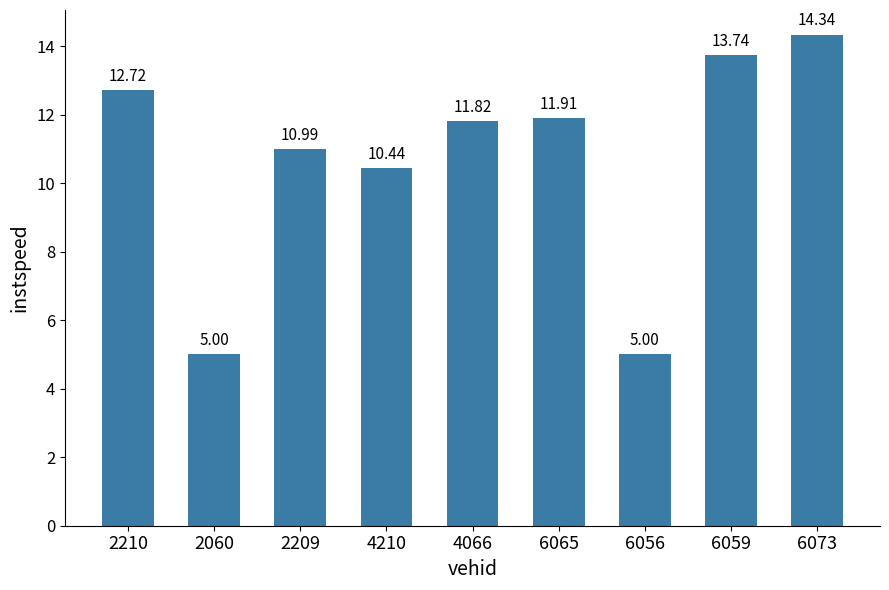

What is the value of the 3rd bar from the left?

11.0